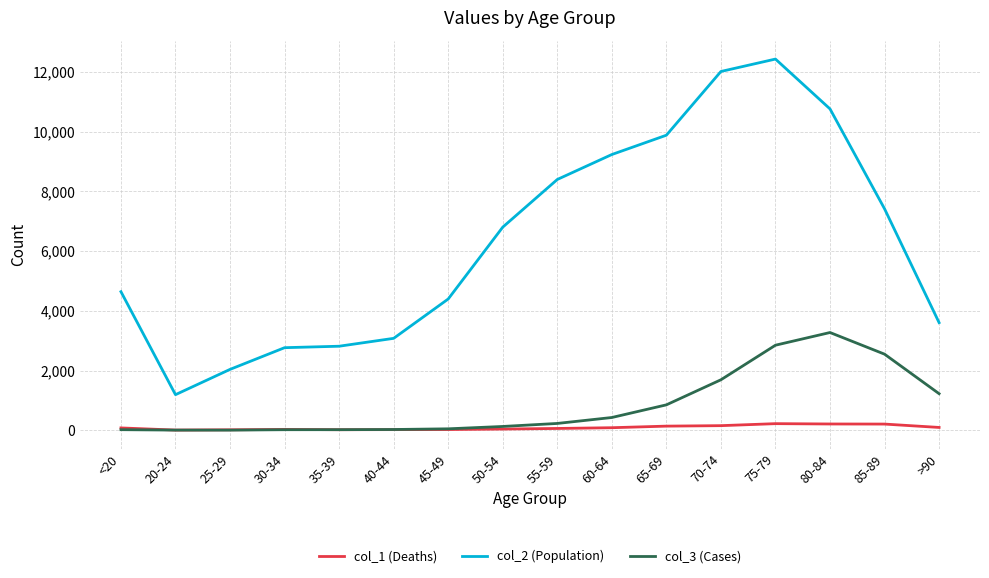

What are all the series names shown in the legend?

col_1 (Deaths), col_2 (Population), col_3 (Cases)